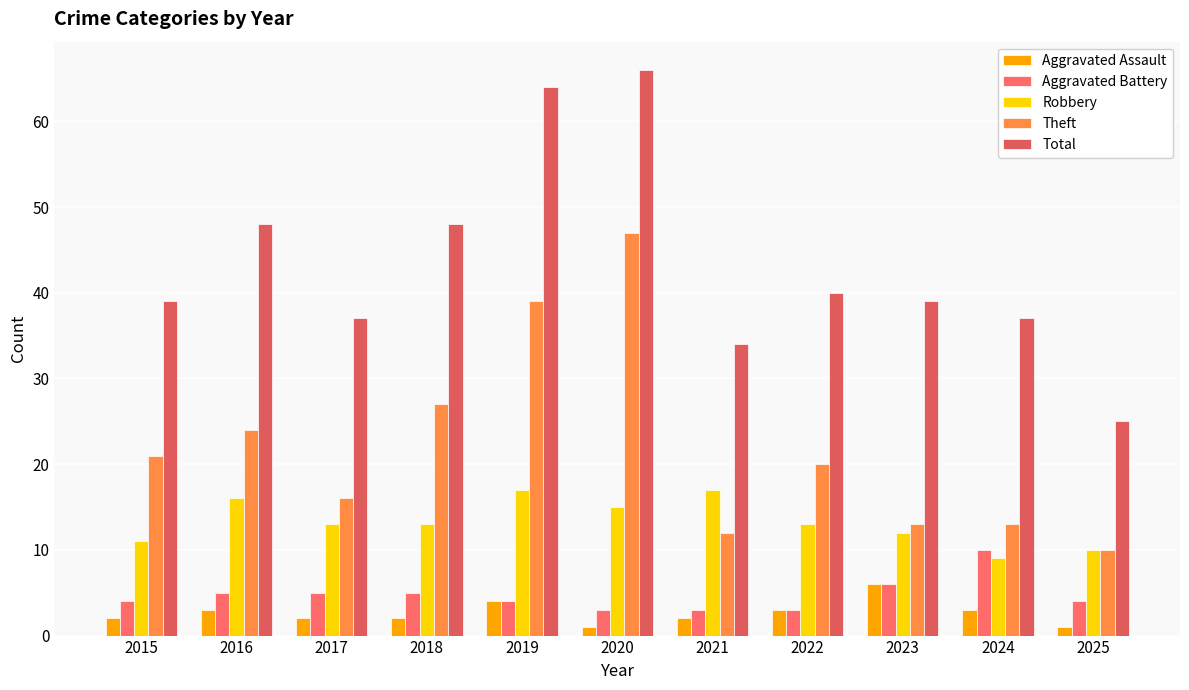

At which label does Aggravated Assault first exceed 2?

2016